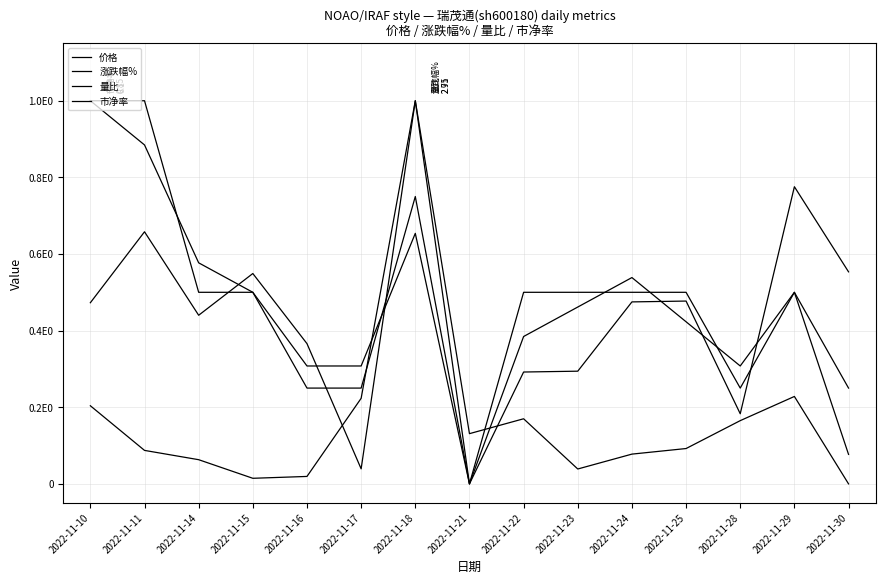

Does the chart have visible grid lines?

Yes